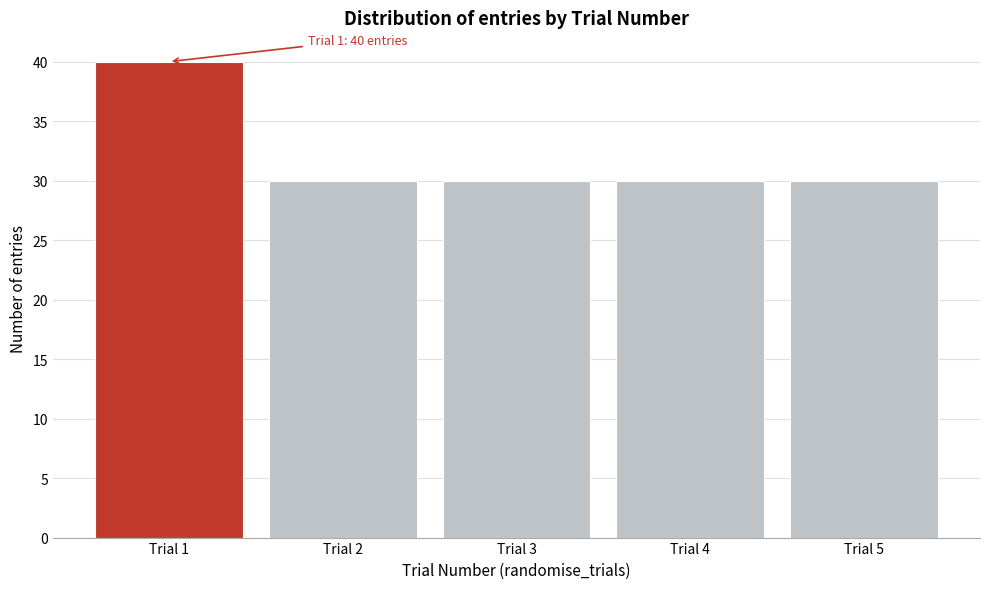

Reading left to right, what are all the values shown in this chart?

Trial 1=40	Trial 2=30	Trial 3=30	Trial 4=30	Trial 5=30